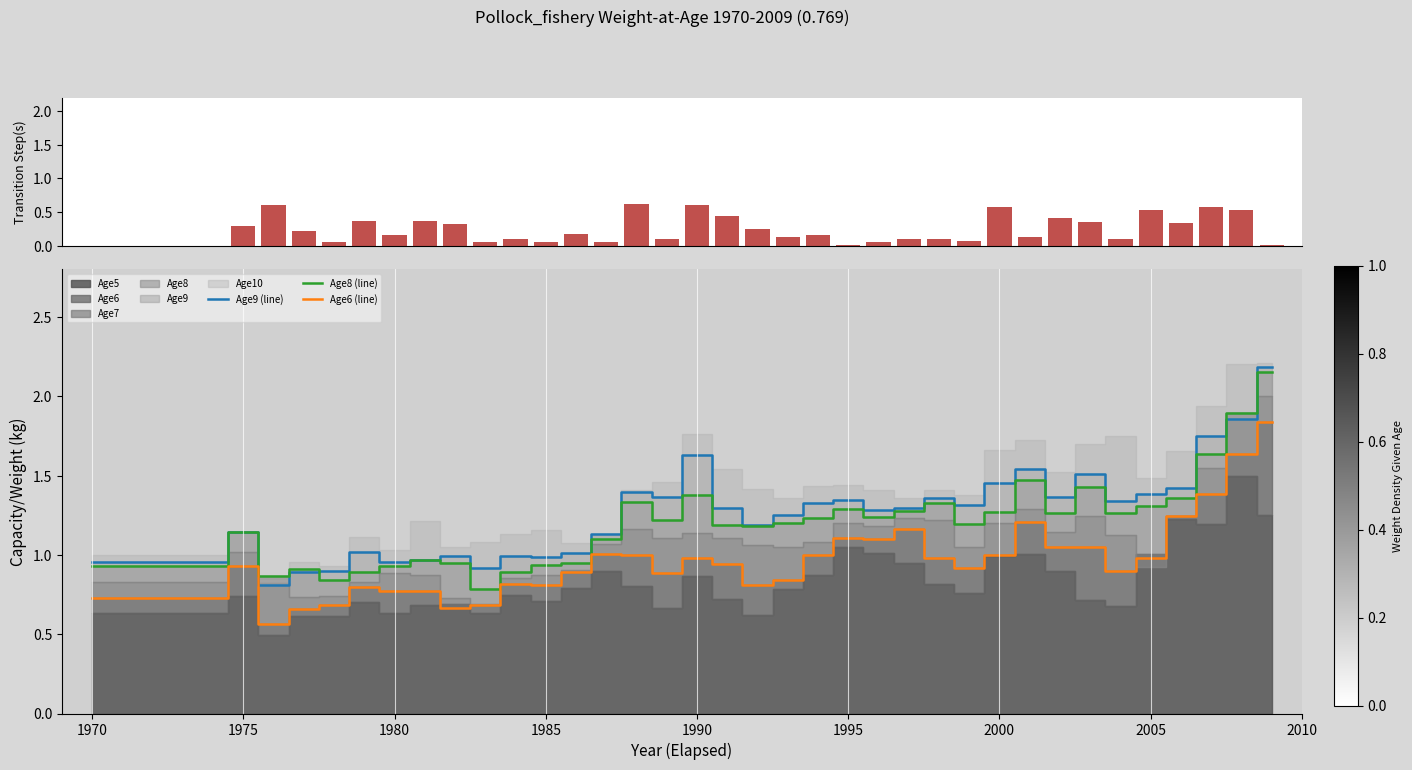

True or false: Age6 (line) and Age8 (line) intersect in this chart.

False